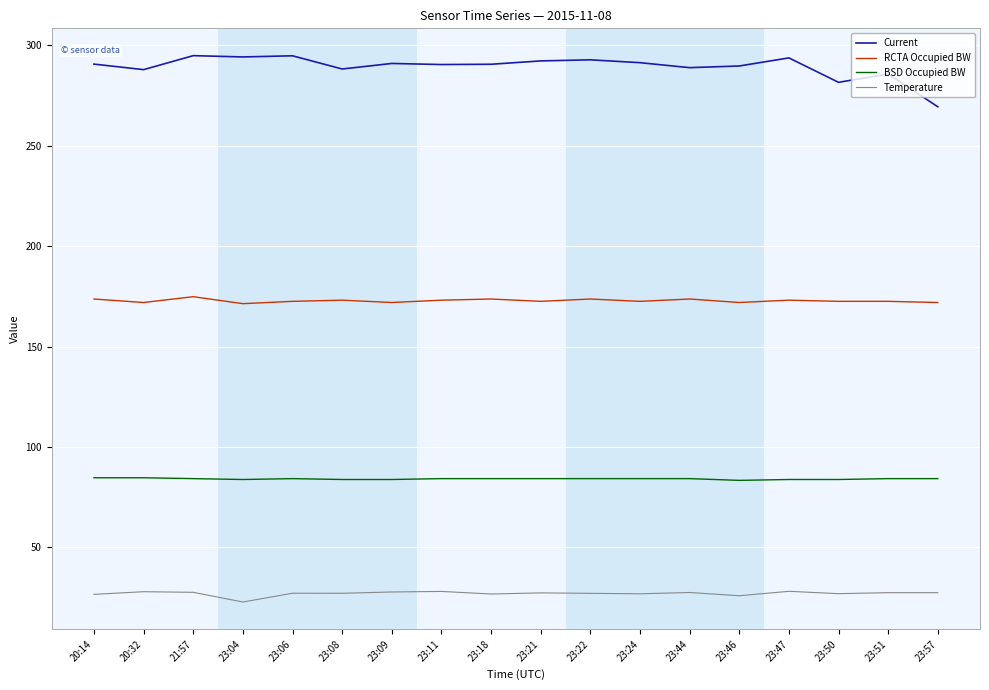

True or false: Temperature and BSD Occupied BW intersect in this chart.

False